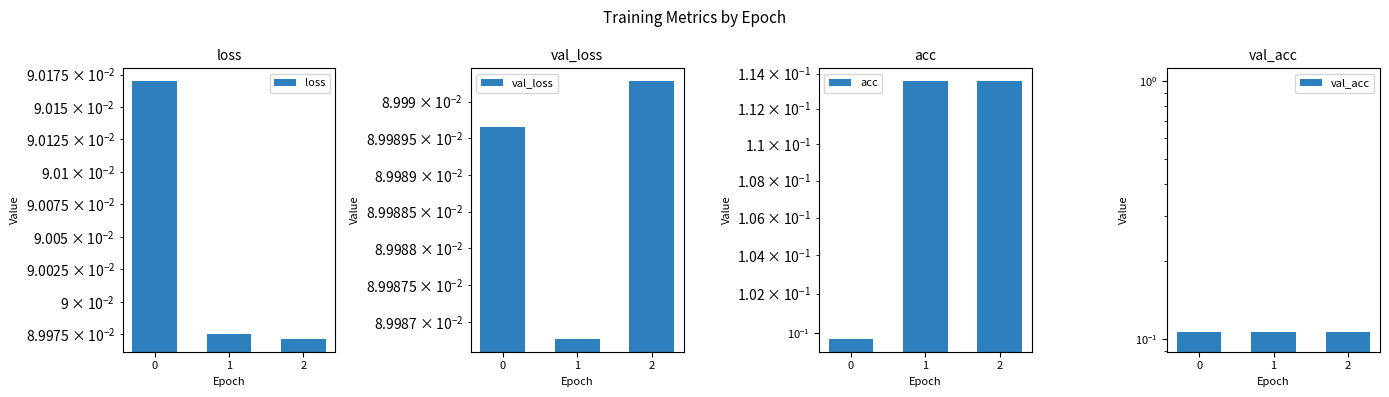

True or false: acc has a value of 0.1 at 2.

True